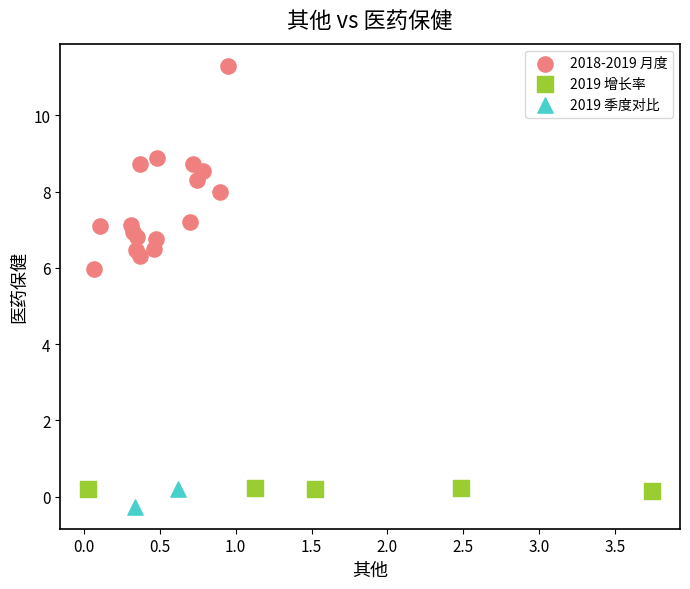

What are all the series names shown in the legend?

2018-2019 月度, 2019 增长率, 2019 季度对比